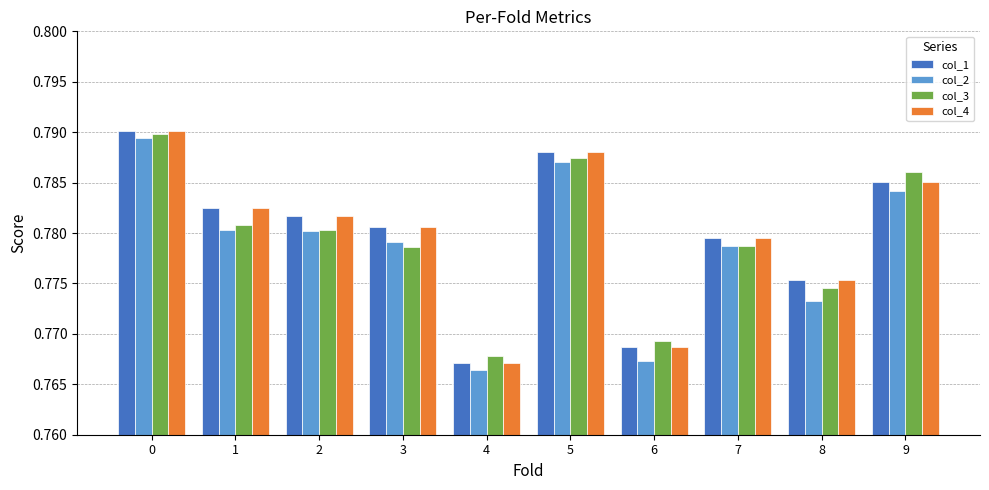

Is it true that col_4 equals 0.4 at 7?

False